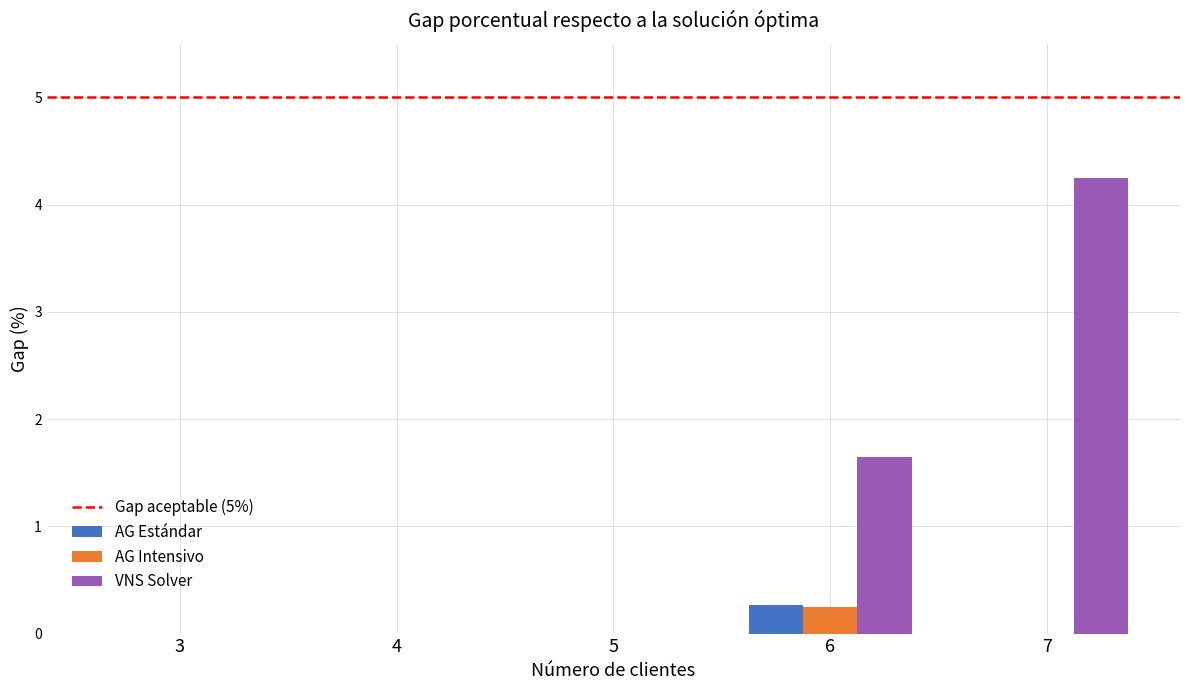

The AG Intensivo series shows 0.0 at 5. True or false?

True